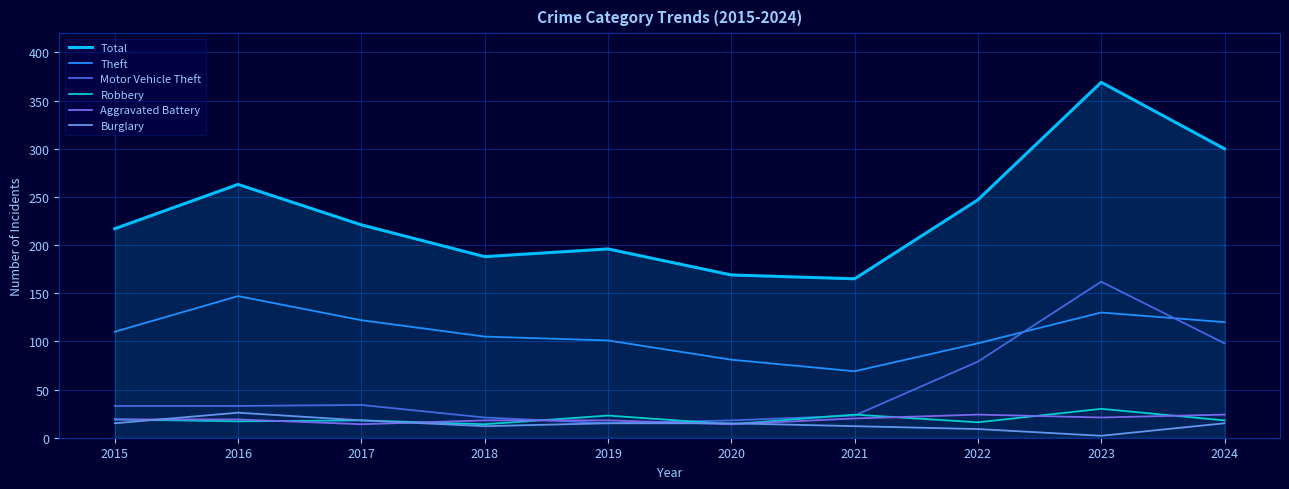

True or false: Robbery has a value of 18 at 2024.

True